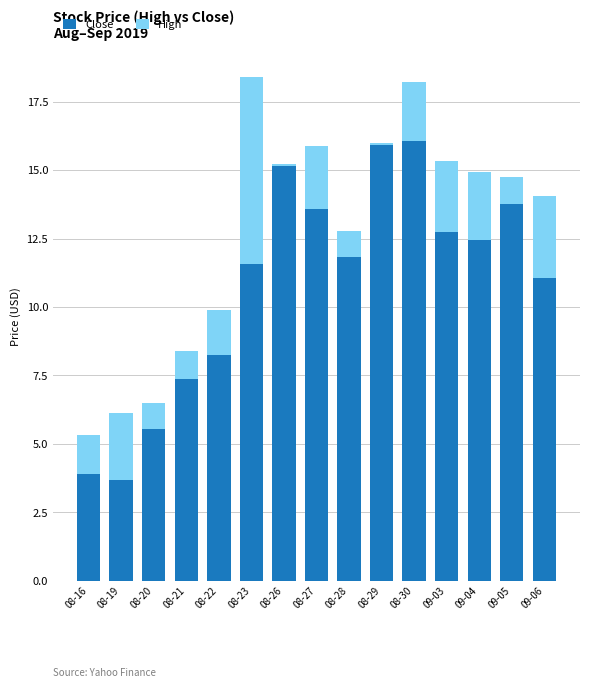

What is the sum of the Close values at 08-22 and 09-04?

20.7